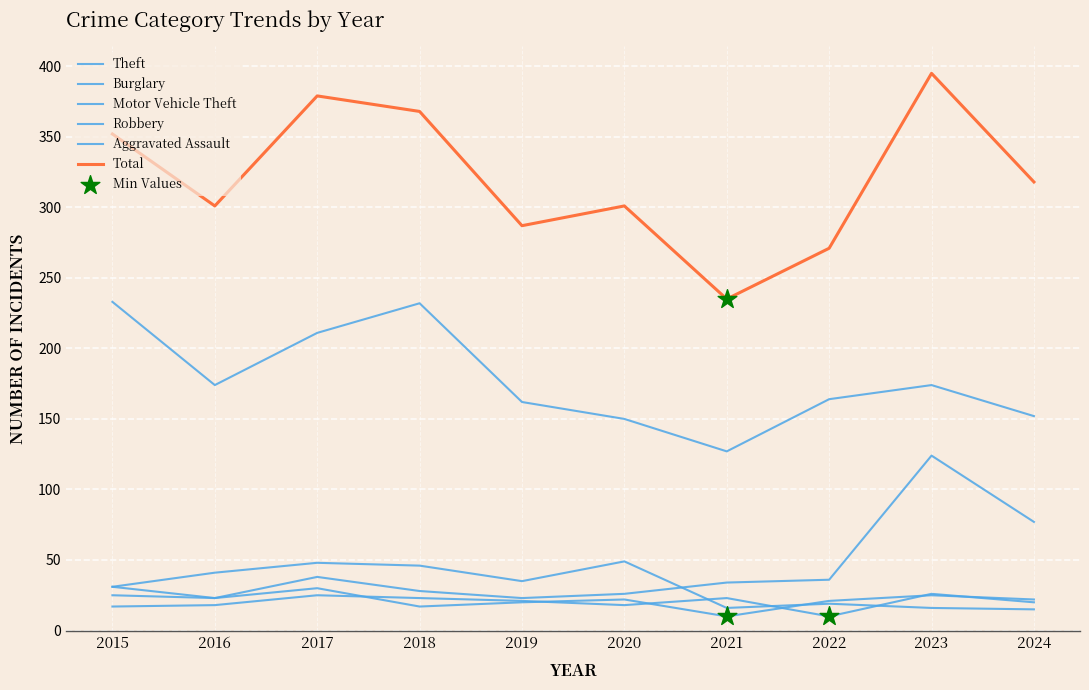

How many lines are shown in the chart?

6